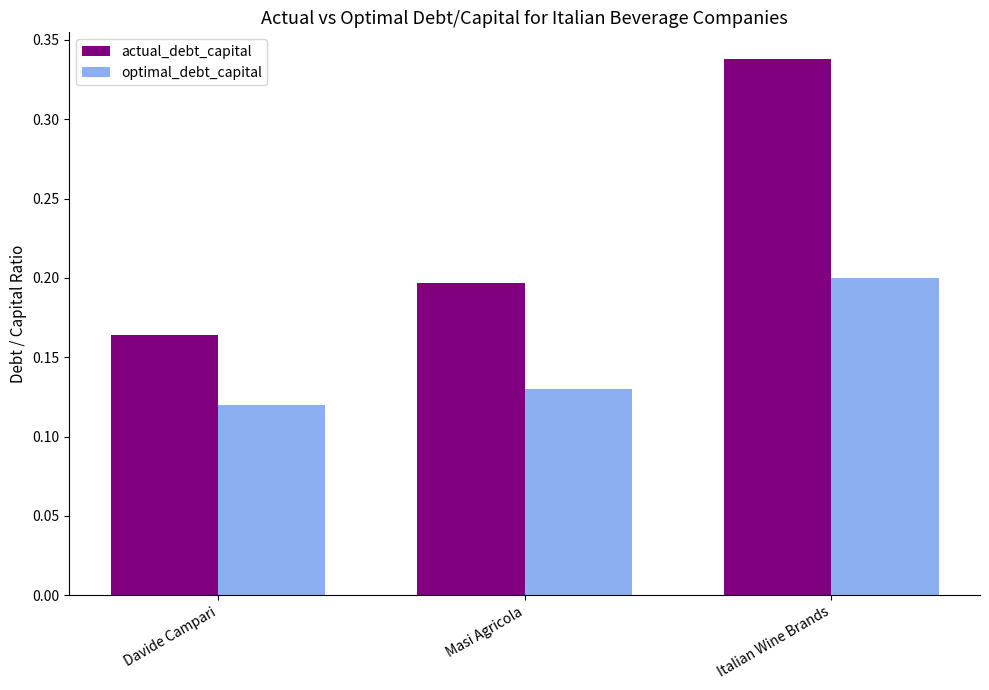

At which label does optimal_debt_capital reach its peak?

Italian Wine Brands